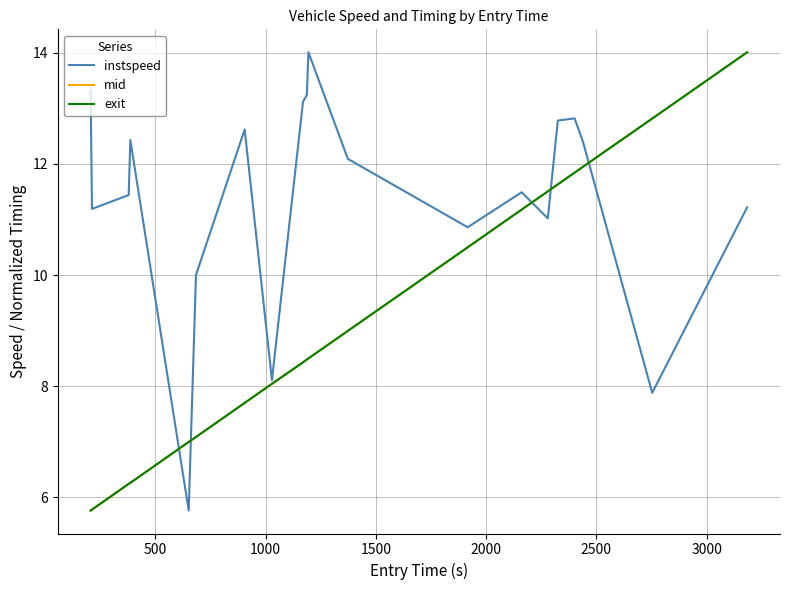

What is the minimum value for exit?

5.8